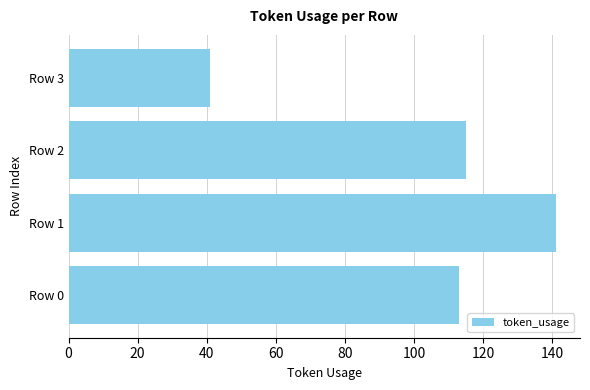

List the labels in order of value, smallest first.

Row 3, Row 0, Row 2, Row 1